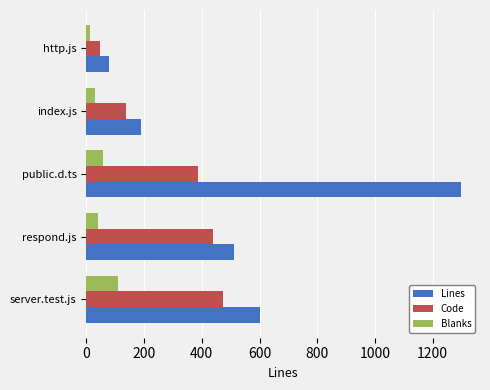

True or false: Blanks has a value of 179 at server.test.js.

False